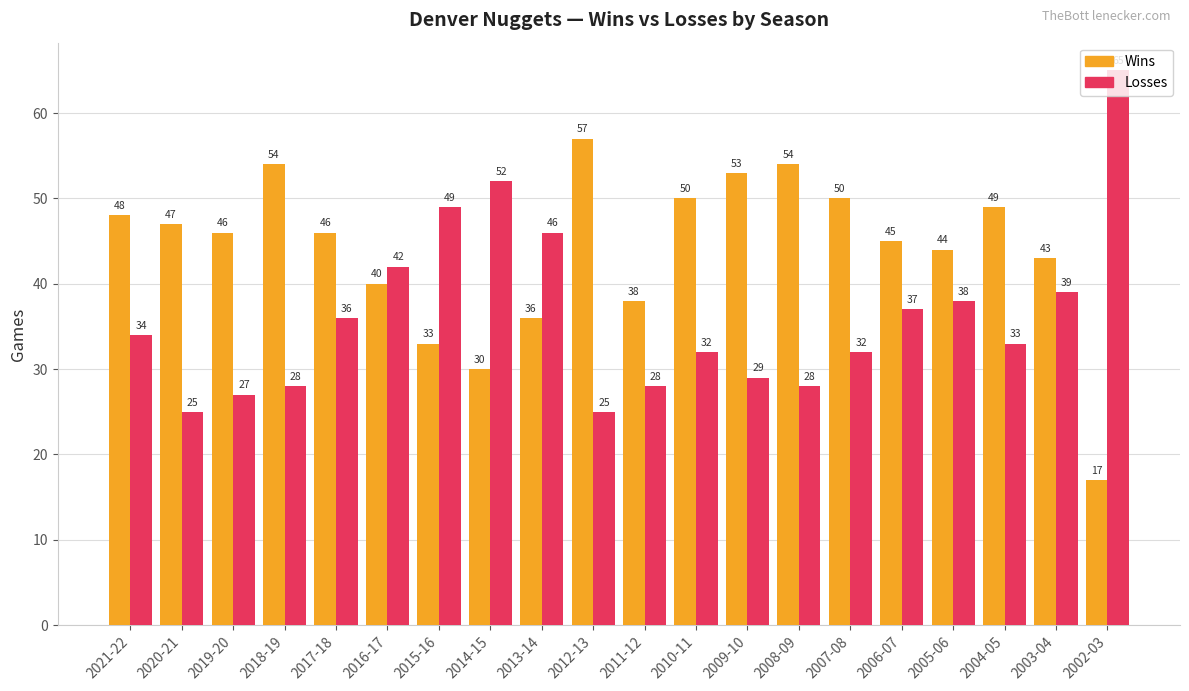

Where is Wins nearest to the value 37?

2013-14